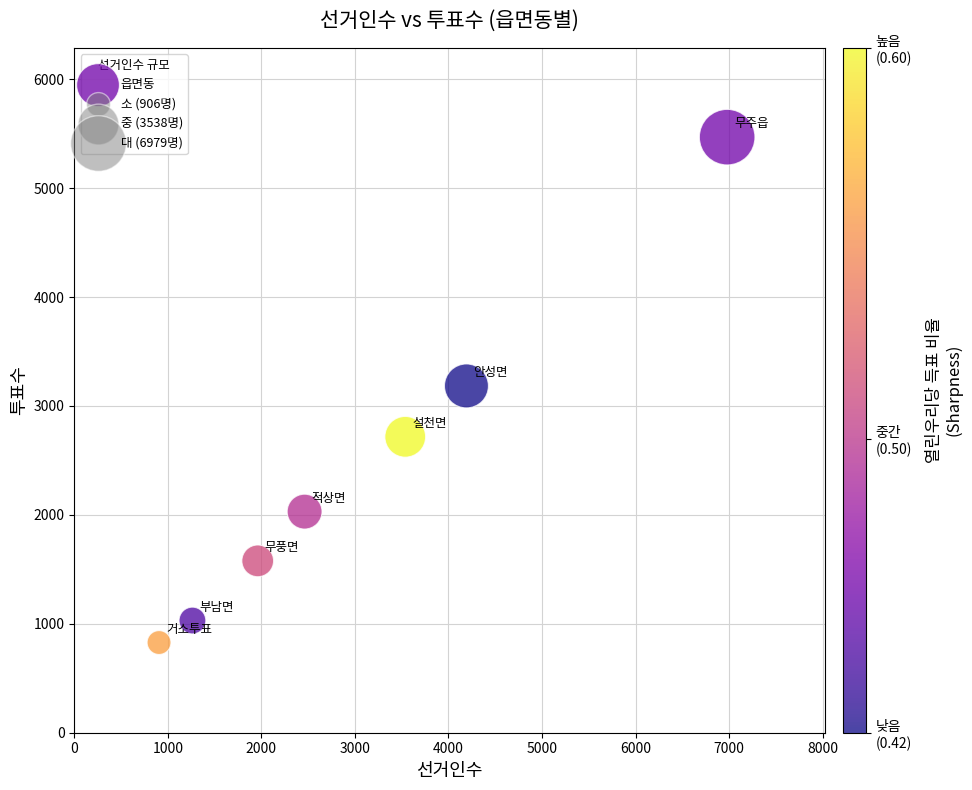

What is the average X value?

3043